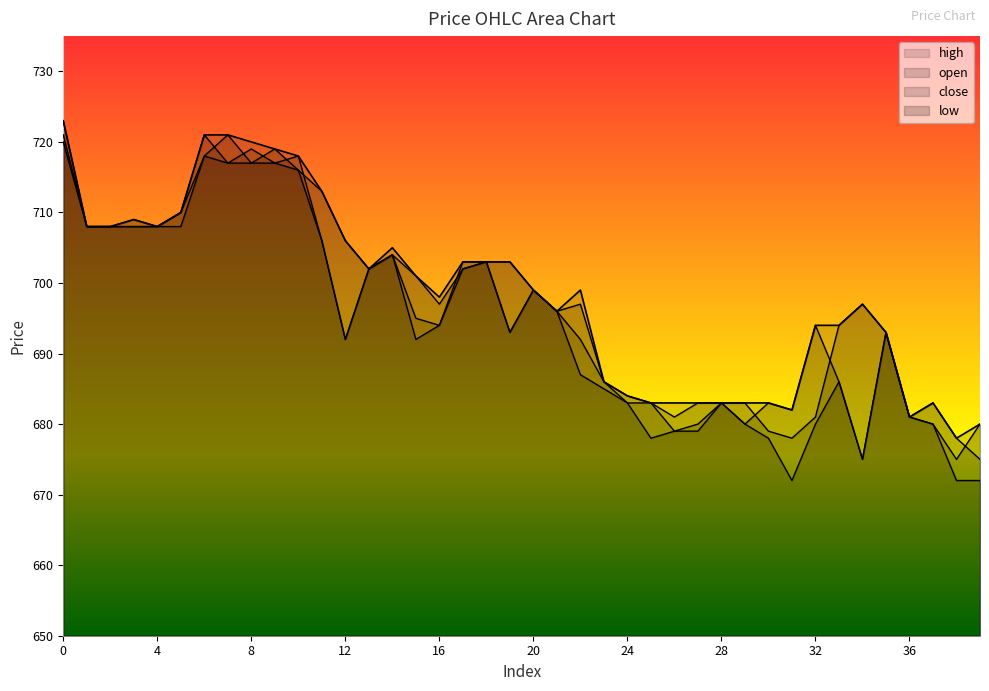

What are all the series names shown in the legend?

open, high, close, low